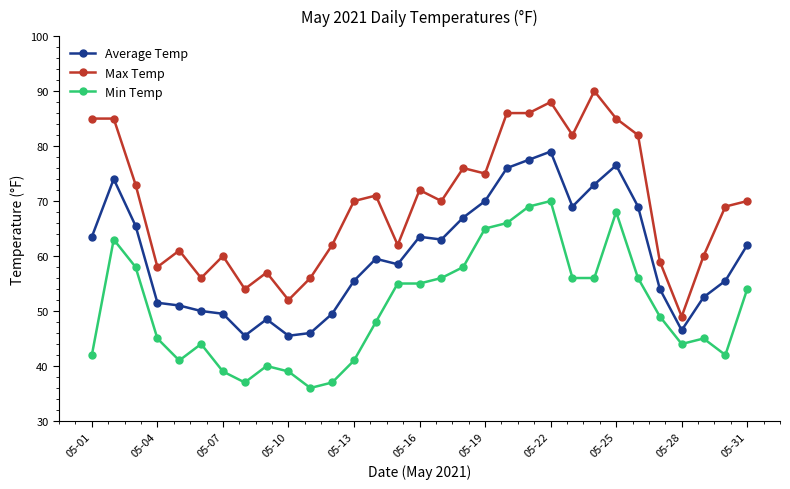

What is the highest value of the Average Temp series?

79.0